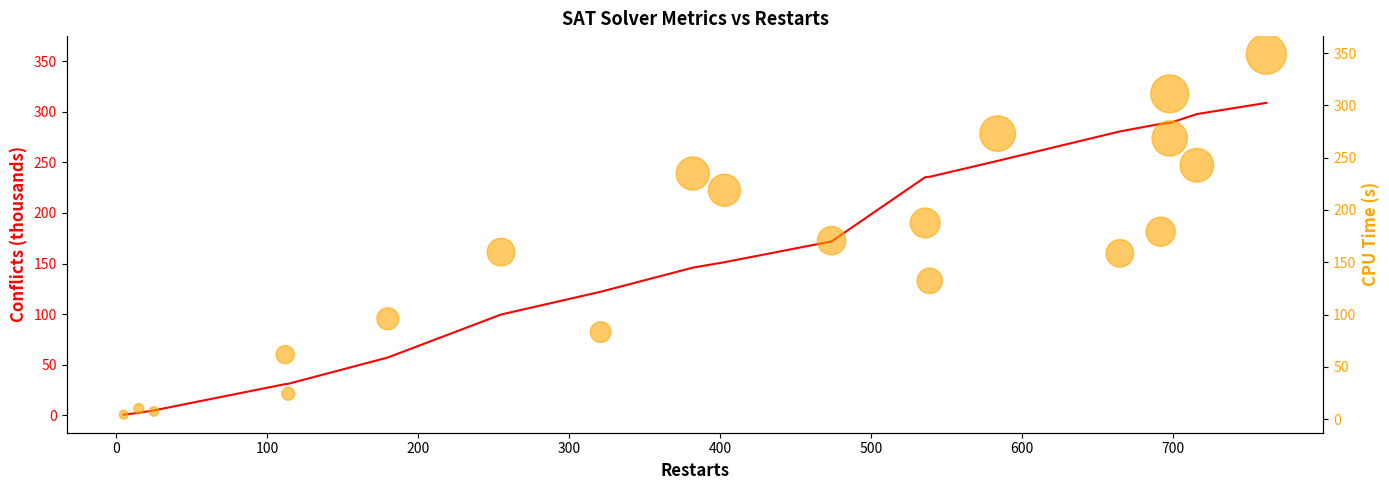

At how many categories does at least one series exceed 174?

11